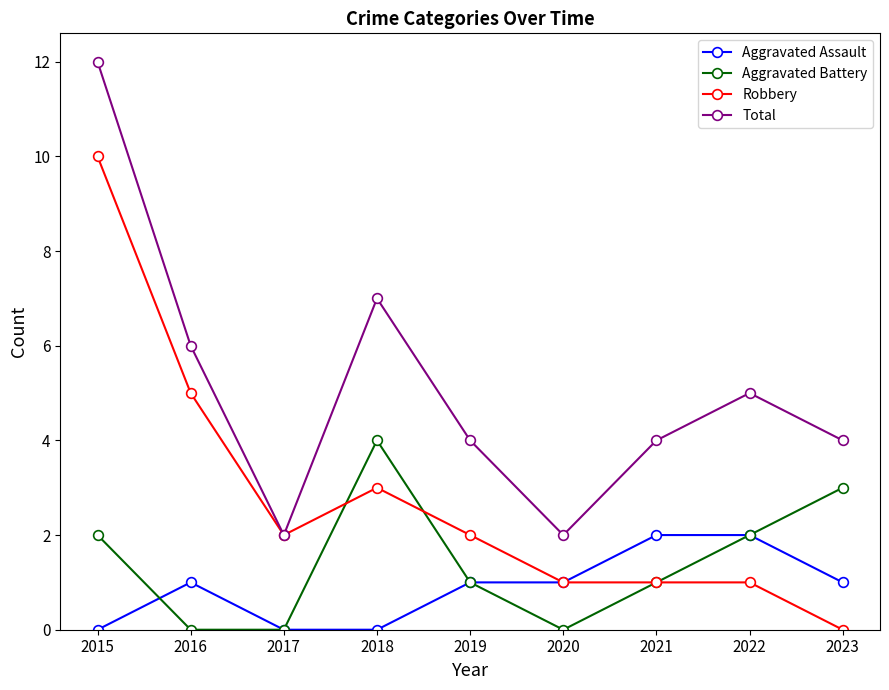

Is the value of Total at 2015 greater than the value of Aggravated Battery at 2021?

Yes